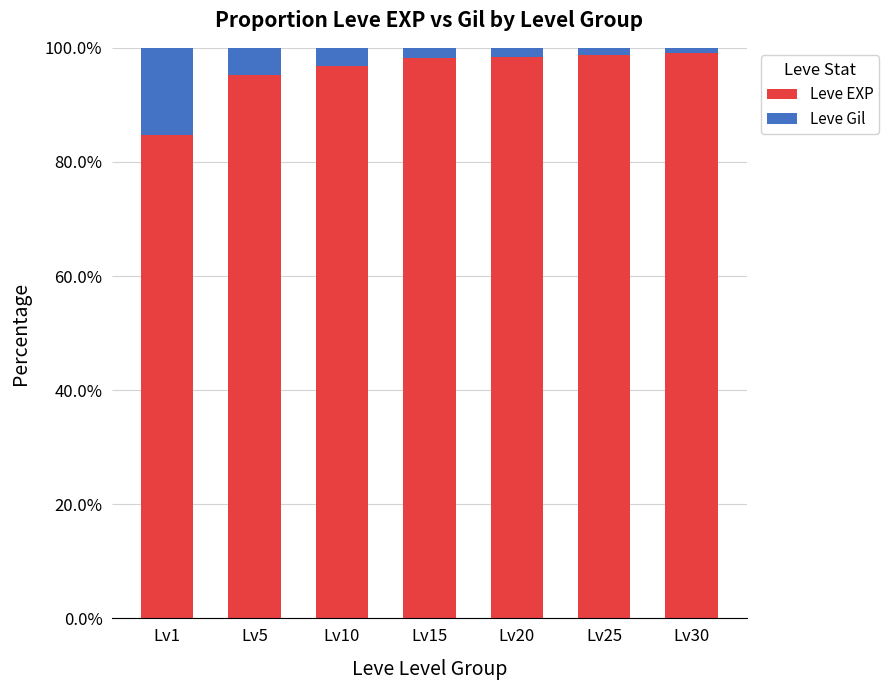

Rank the series by their average value, from lowest to highest.

Leve Gil, Leve EXP